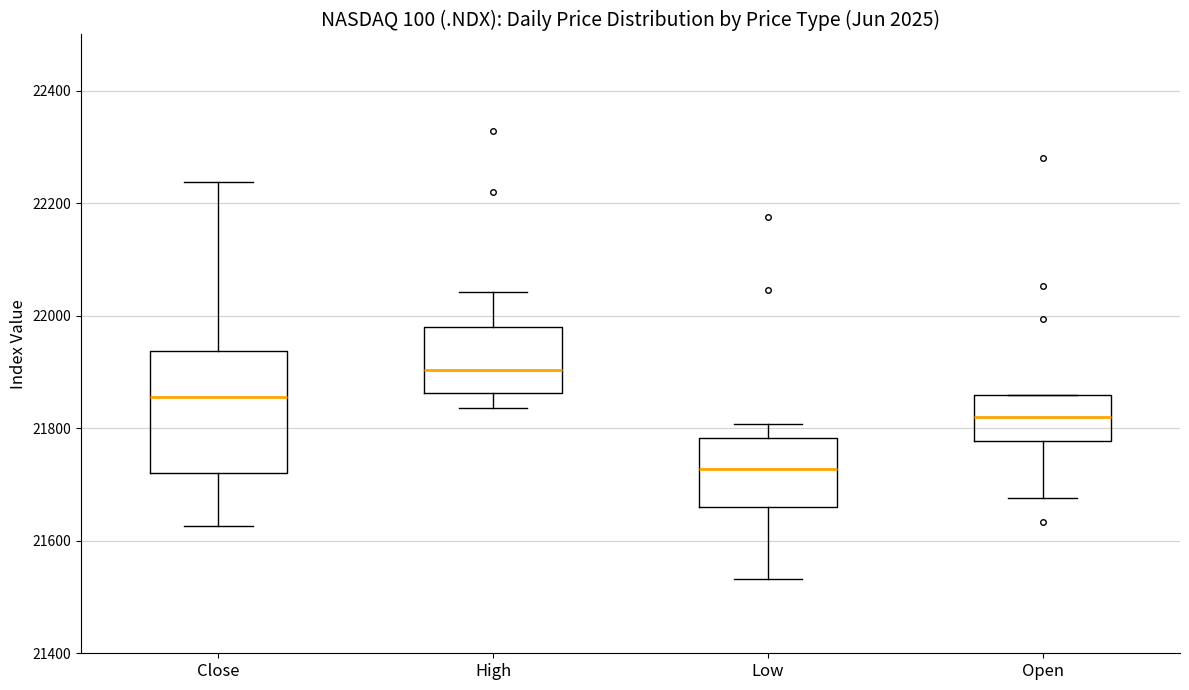

Reading left to right, read every box against the y-axis: the position of its median line, the range the box covers, and the ends of its whiskers. The values are not printed on the chart, so give them approximately, as read against the axis.

Close: median 21860, box 21720 to 21940, whiskers 21620 to 22240
High: median 21900, box 21860 to 21980, whiskers 21840 to 22040
Low: median 21720, box 21660 to 21780, whiskers 21540 to 21800
Open: median 21820, box 21780 to 21860, whiskers 21680 to 21860